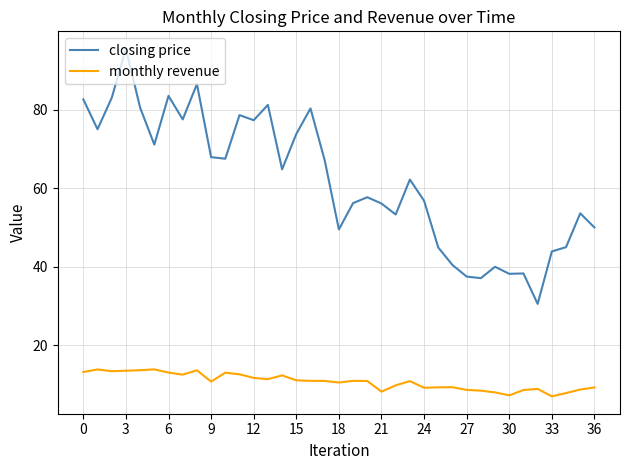

True or false: closing price and monthly revenue cross at least once.

False